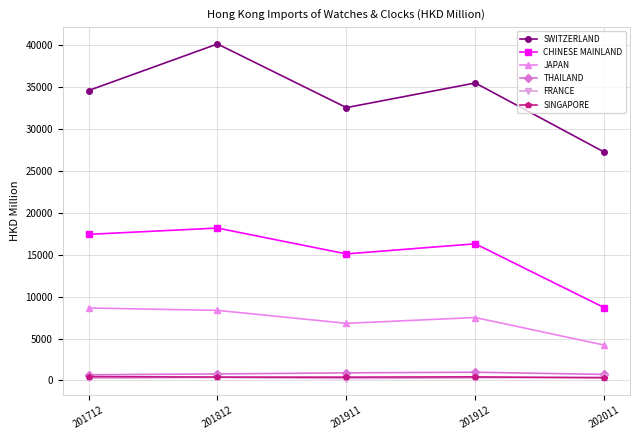

What is the average value of the CHINESE MAINLAND series?

15125.8